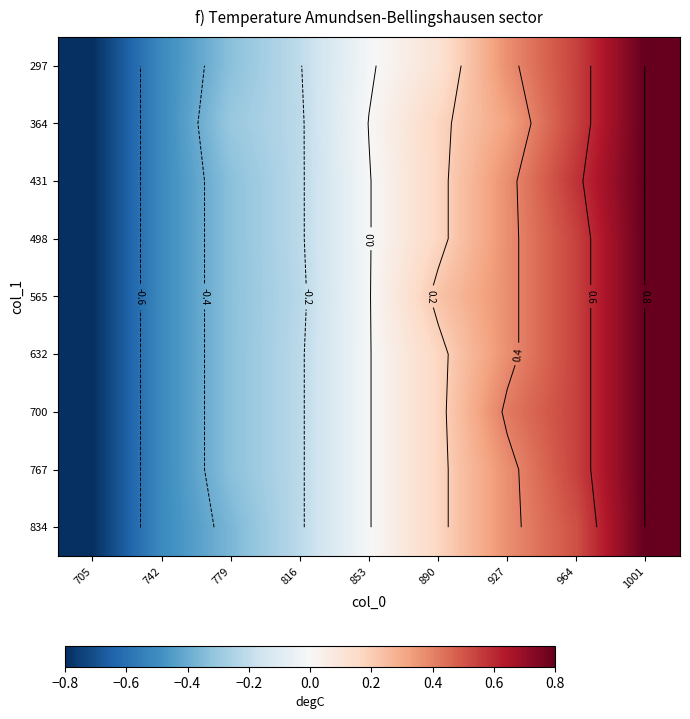

What is the difference between the 834 values at 890 and 742?

0.7